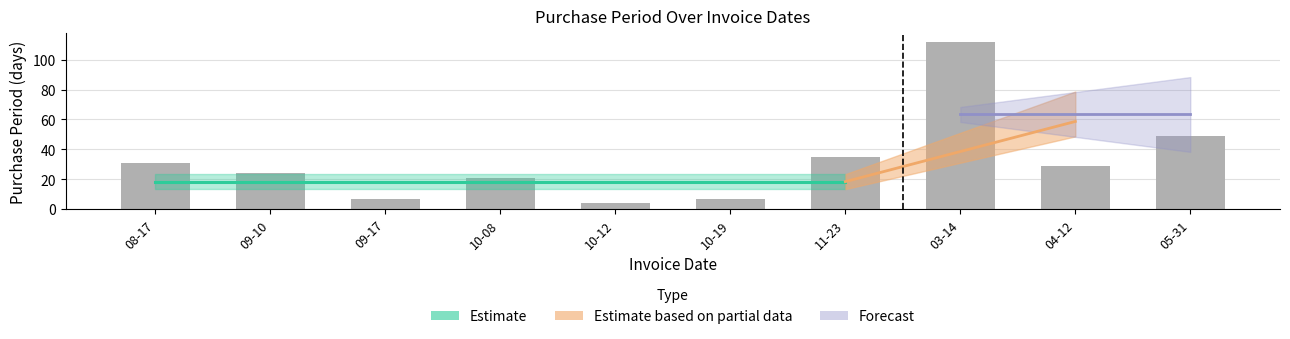

What is the sum of all values?

319